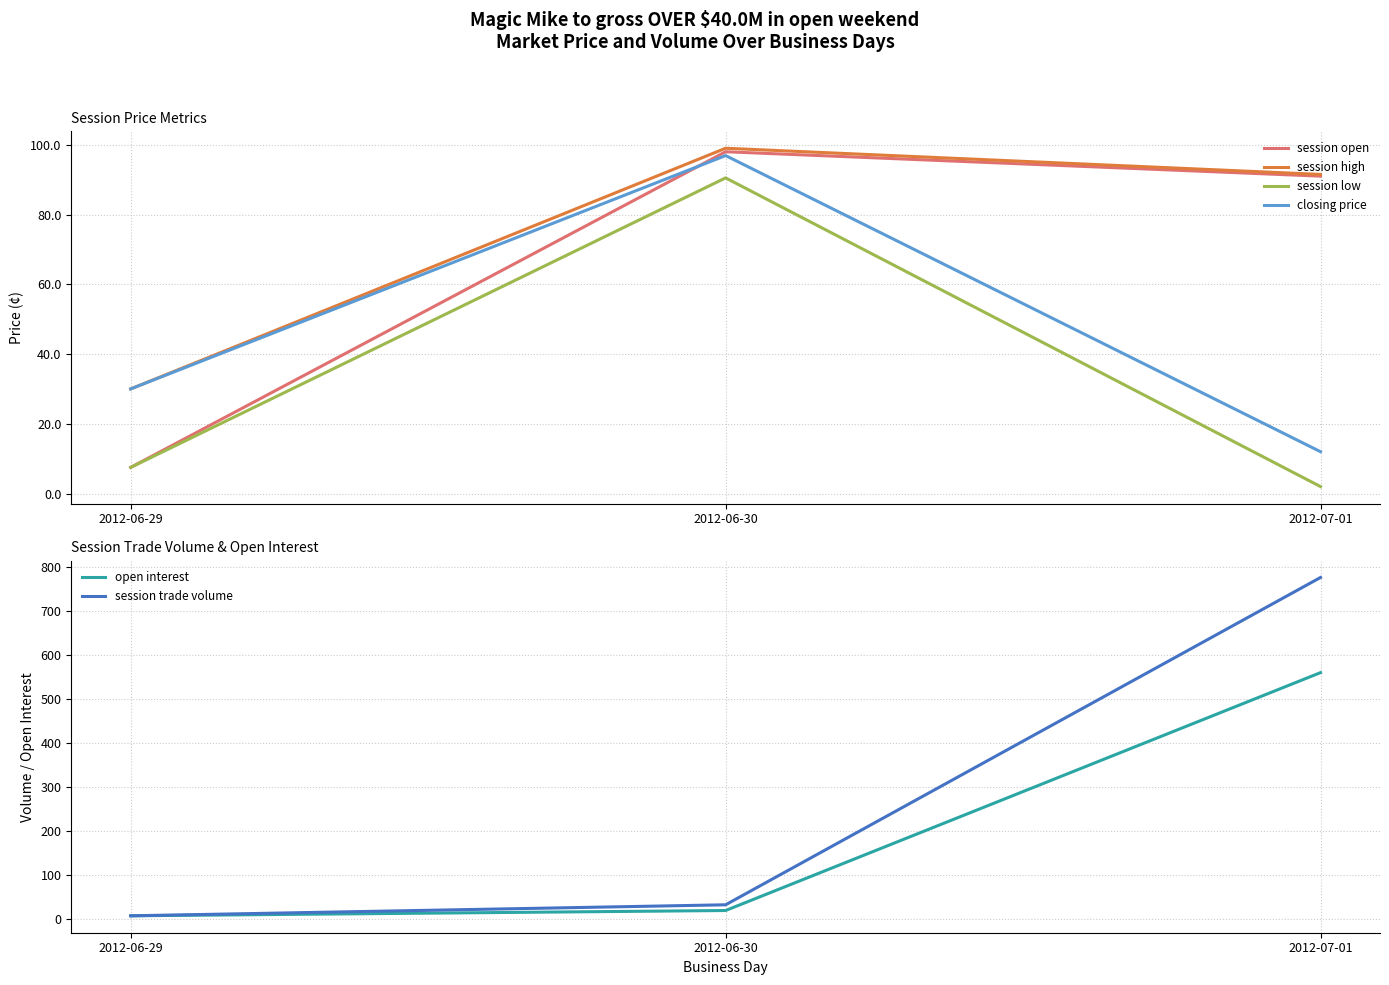

What is the sum of the session open values at 2012-06-29 and 2012-07-01?

98.5